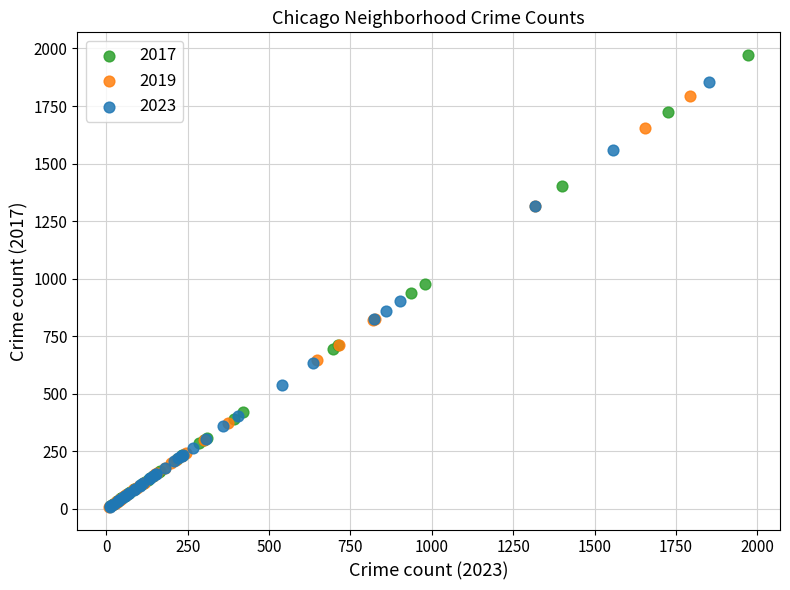

Which series has the largest Y range (max minus min)?

2017